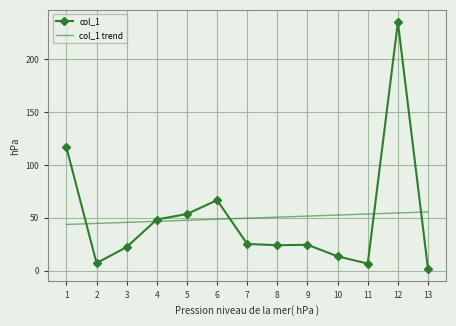

Is the value of col_1 at 11 greater than the value of col_1 trend at 4?

No